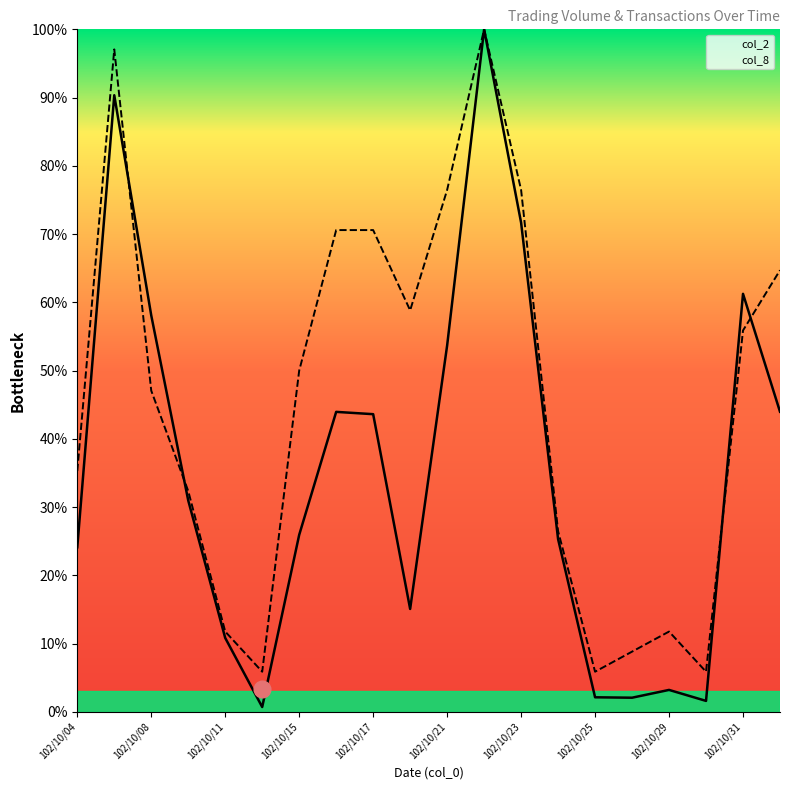

What is the difference between the col_8 values at 102/10/04 and 102/10/25?

29.4